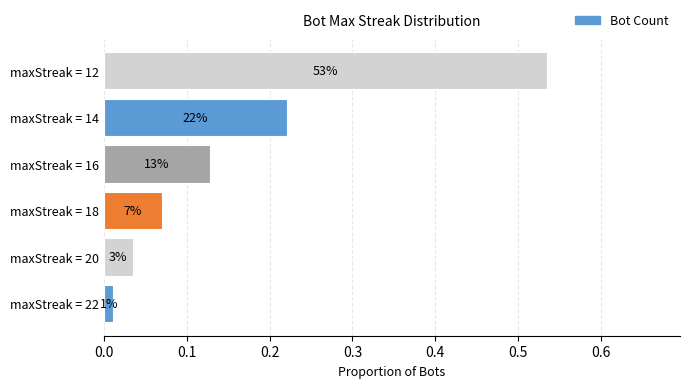

Are the bars horizontal?

Yes